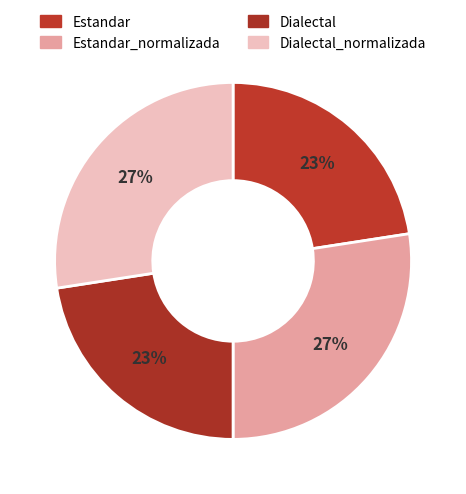

What percentage is the Estandar slice, to the nearest percent?

23%